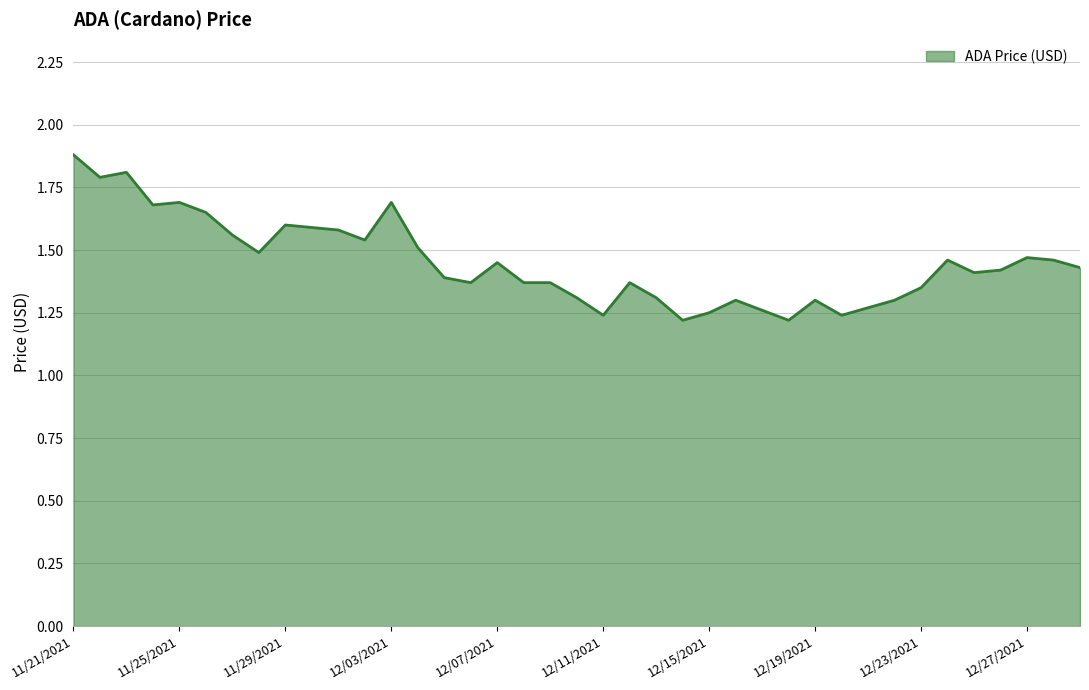

Does the chart have visible grid lines?

Yes